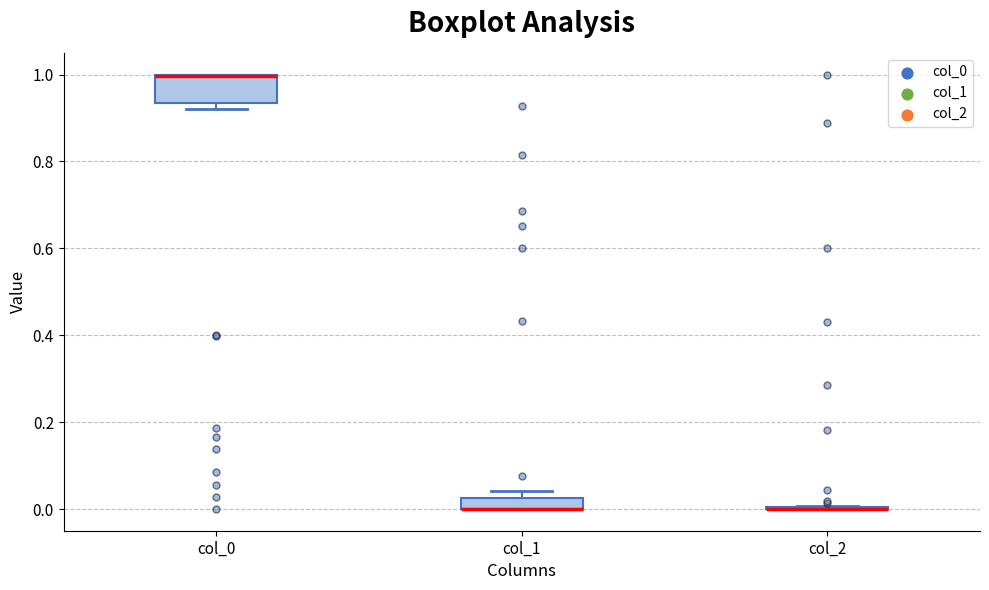

Which box is the tallest, from its lower edge to its upper edge?

col_0